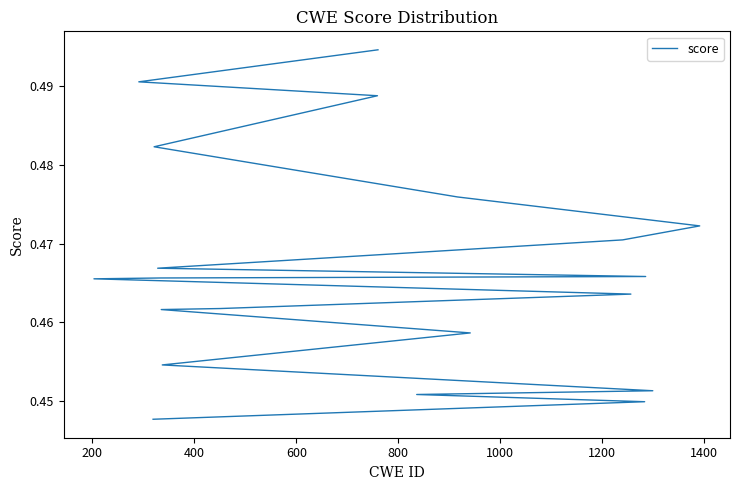

What is the label of the 15th point from the left?

14